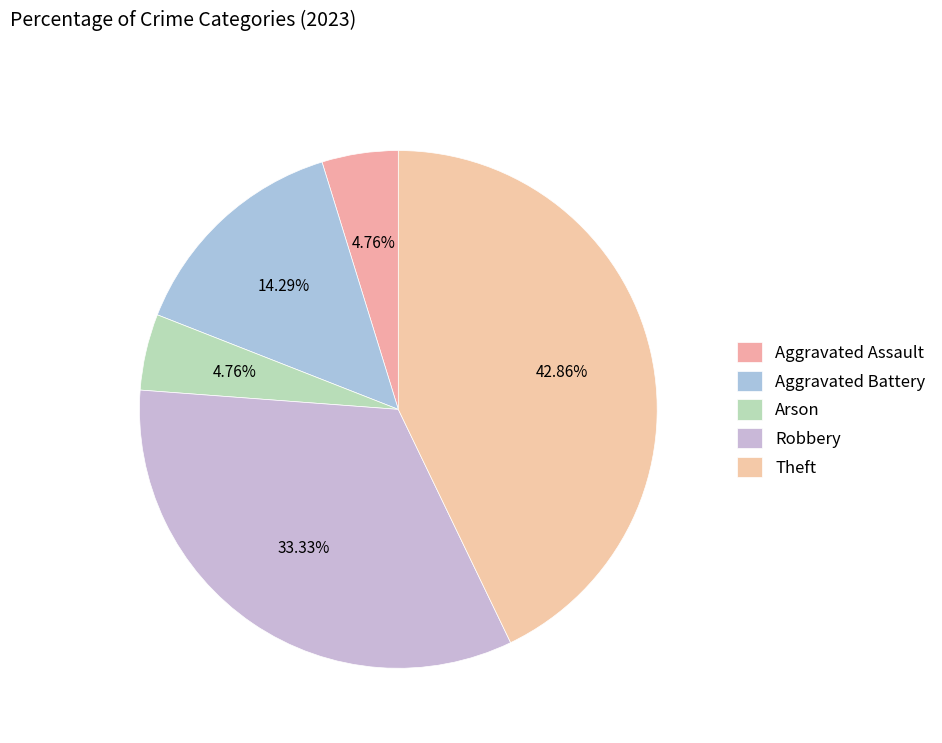

True or false: Arson accounts for 1% of the total.

False